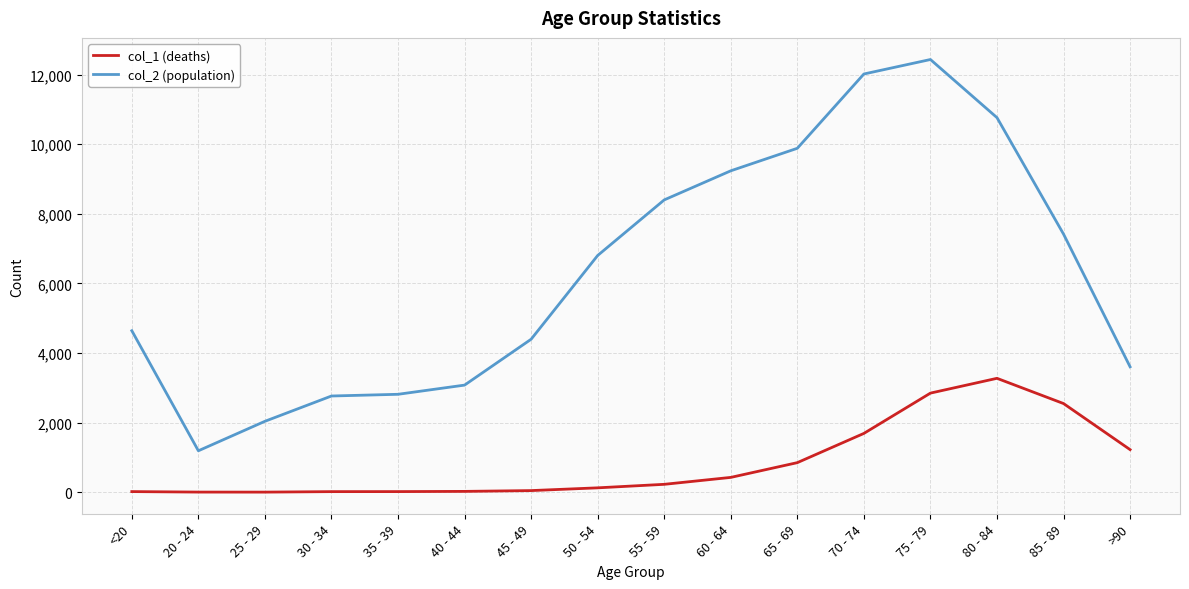

What is the sum of the col_1 (deaths) values at 45 - 49 and 70 - 74?

1737